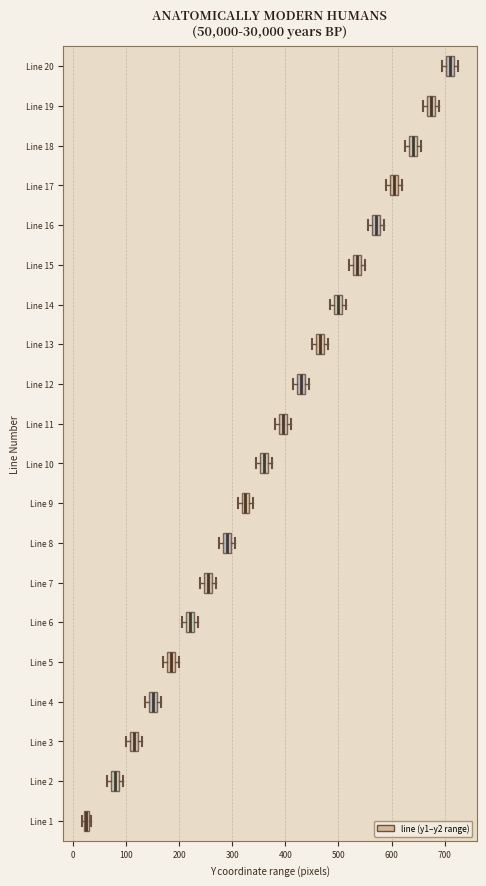

Where does the median line of the box for Line 16 sit on the x-axis? The values are not printed on the chart, so give them approximately, as read against the axis.

570